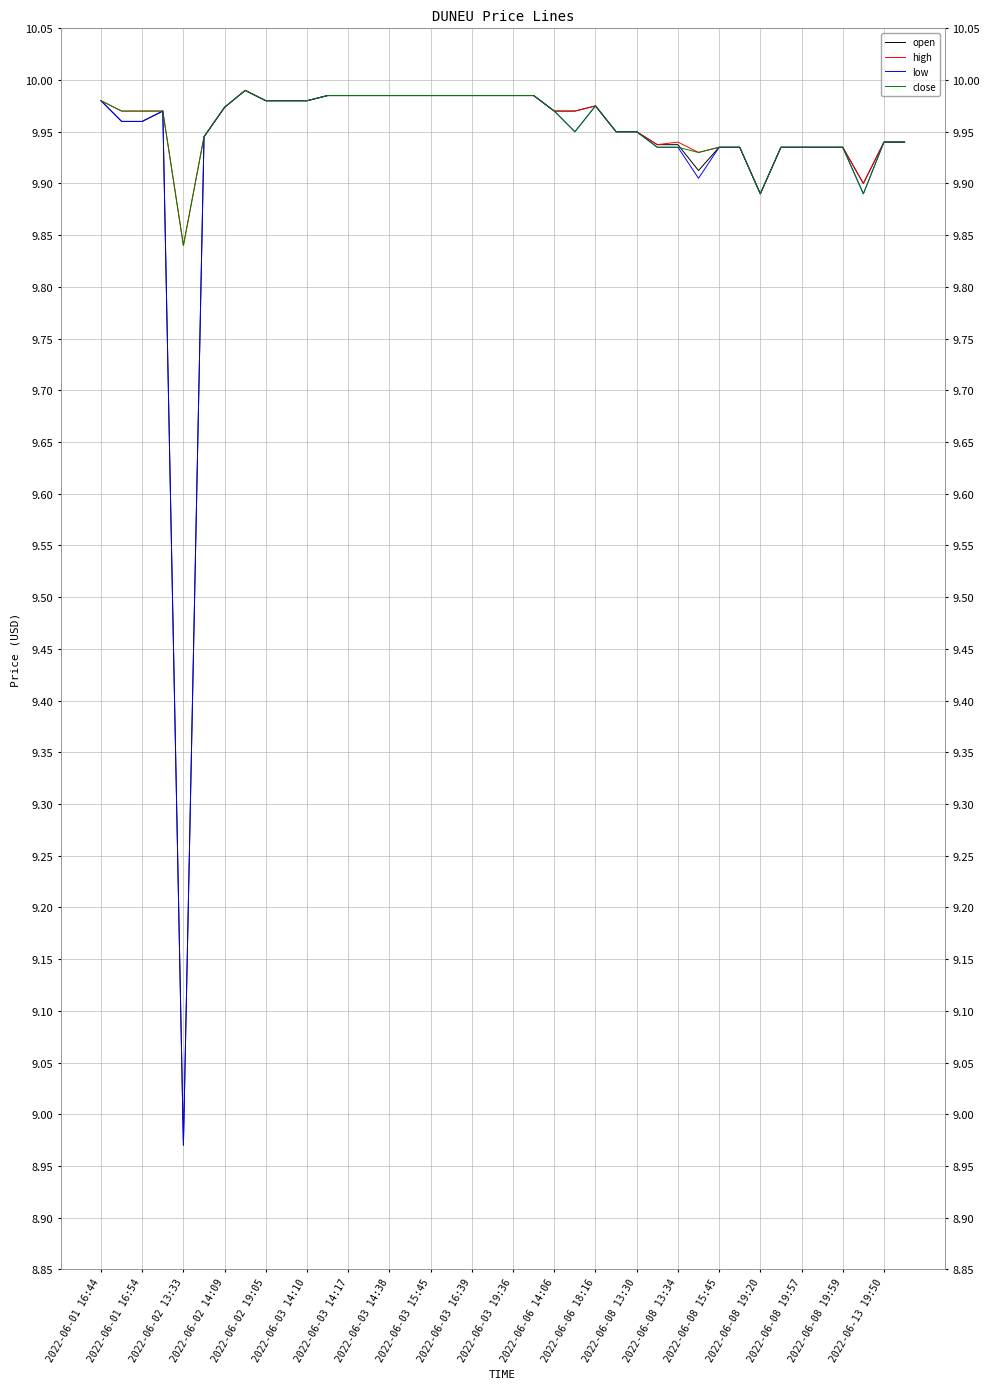

At which label does open reach its minimum?

2022-06-02 13:33